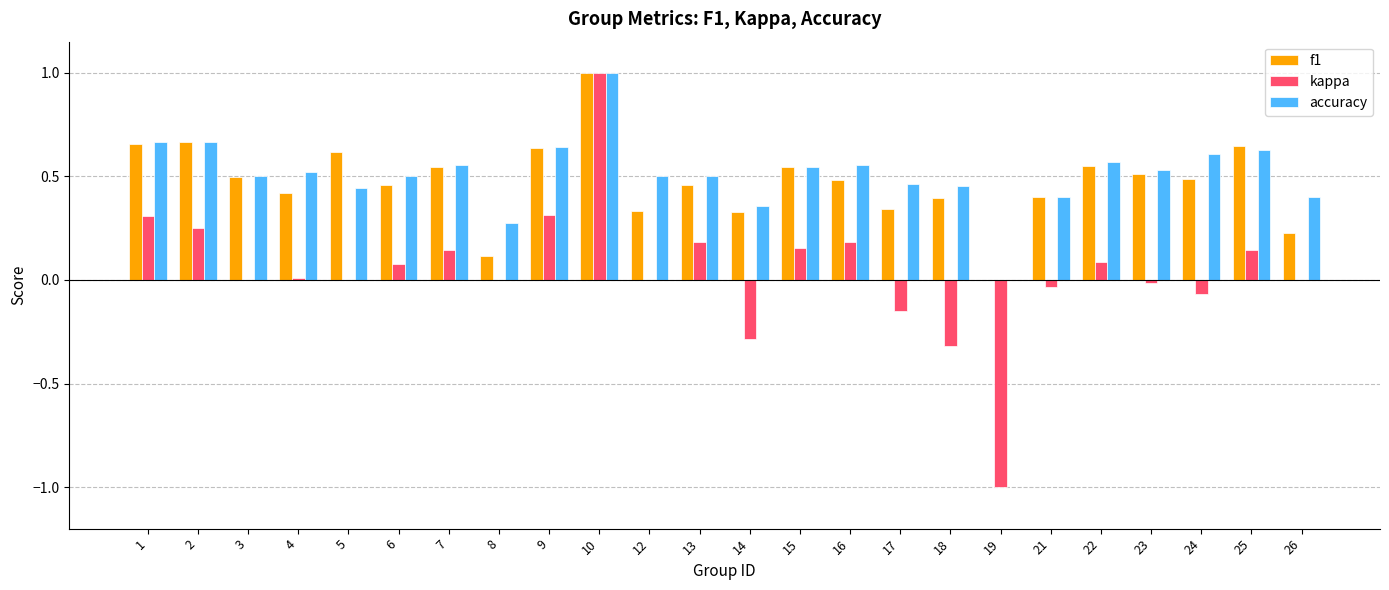

How many distinct data groups are displayed?

3